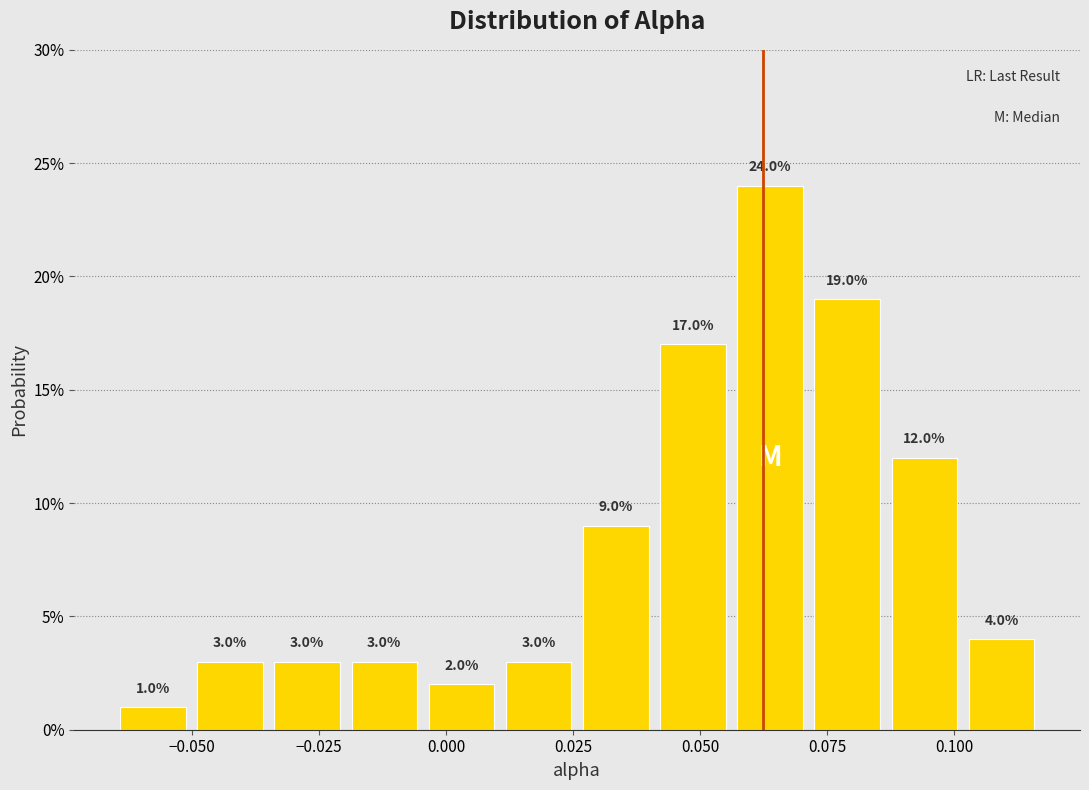

Around what value on the x-axis is the tallest bar? Give the approximate position of its centre, as read against the axis.

0.065